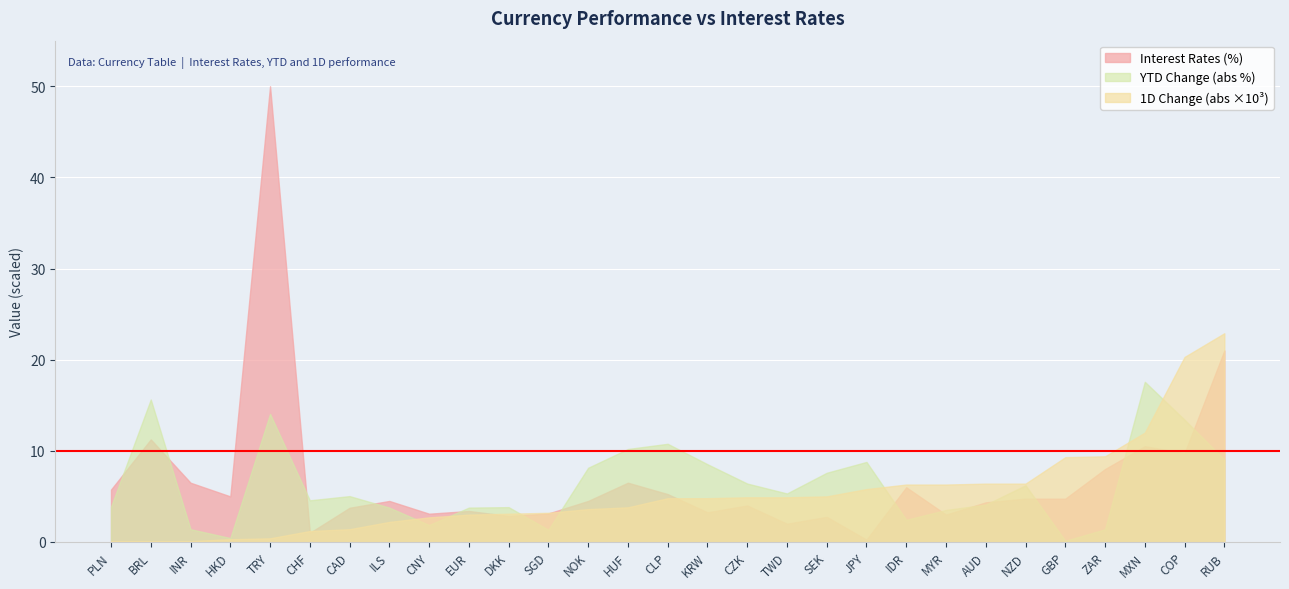

What is the minimum value shown in the chart?

0.1